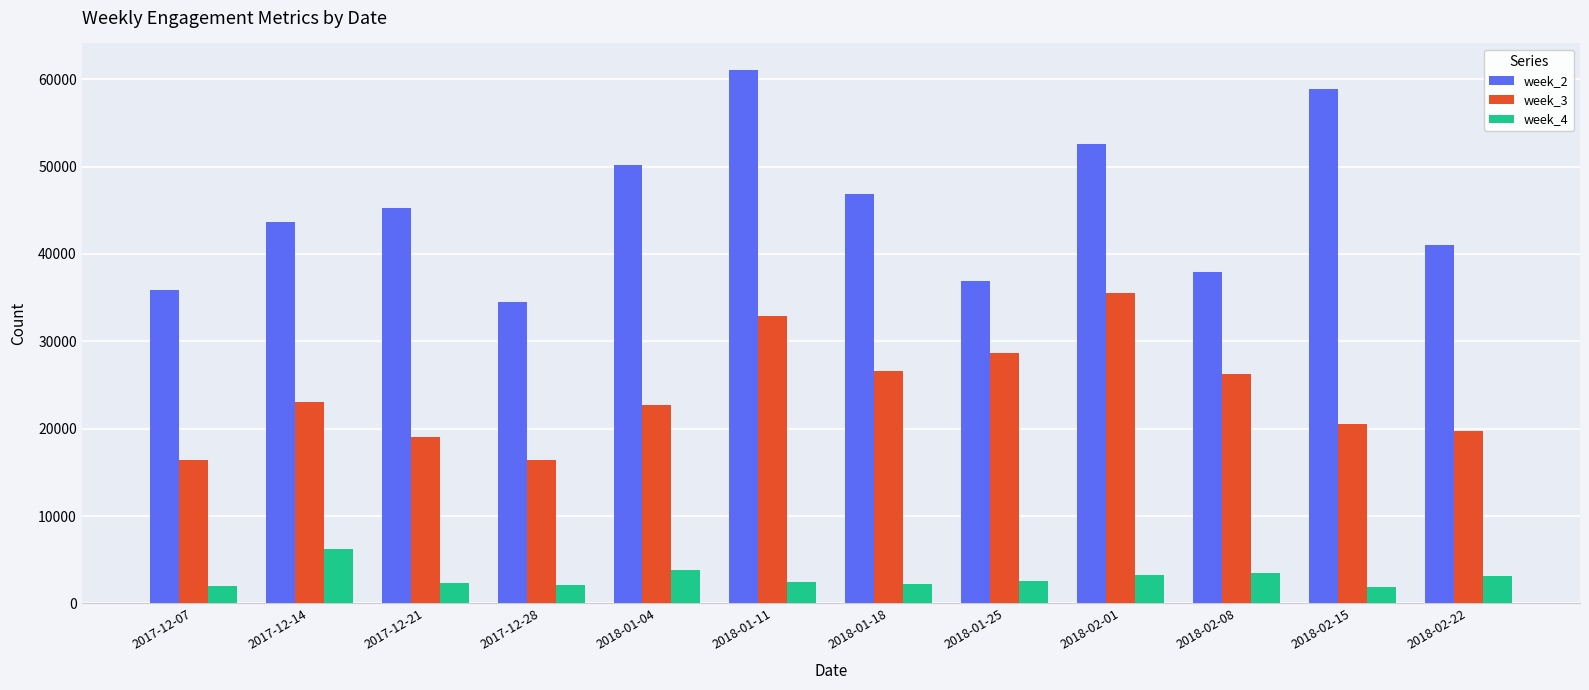

Which series has the largest total across all categories?

week_2